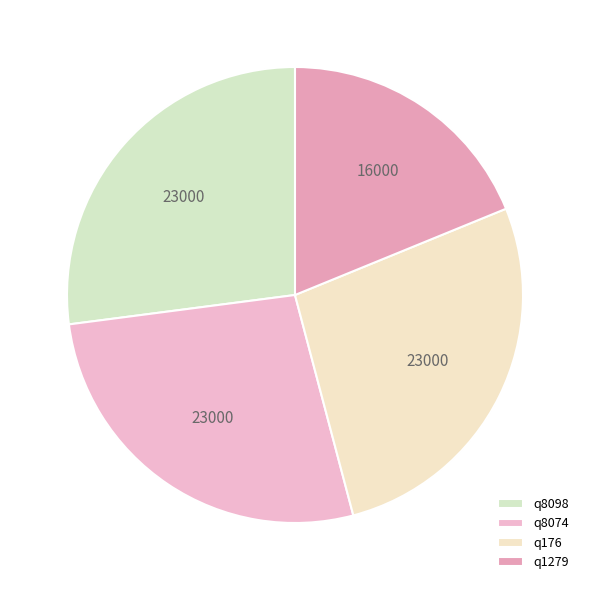

How many slices are in this pie chart?

4